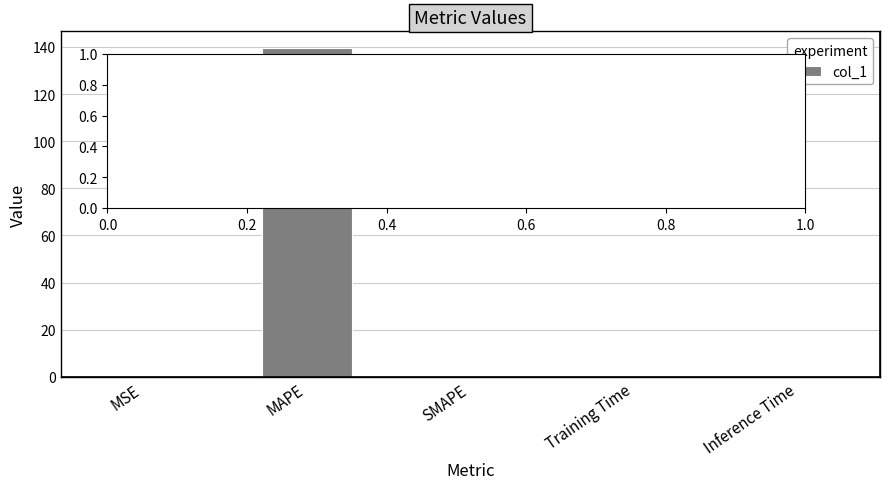

What is the change in value from MAPE to SMAPE?

-139.6